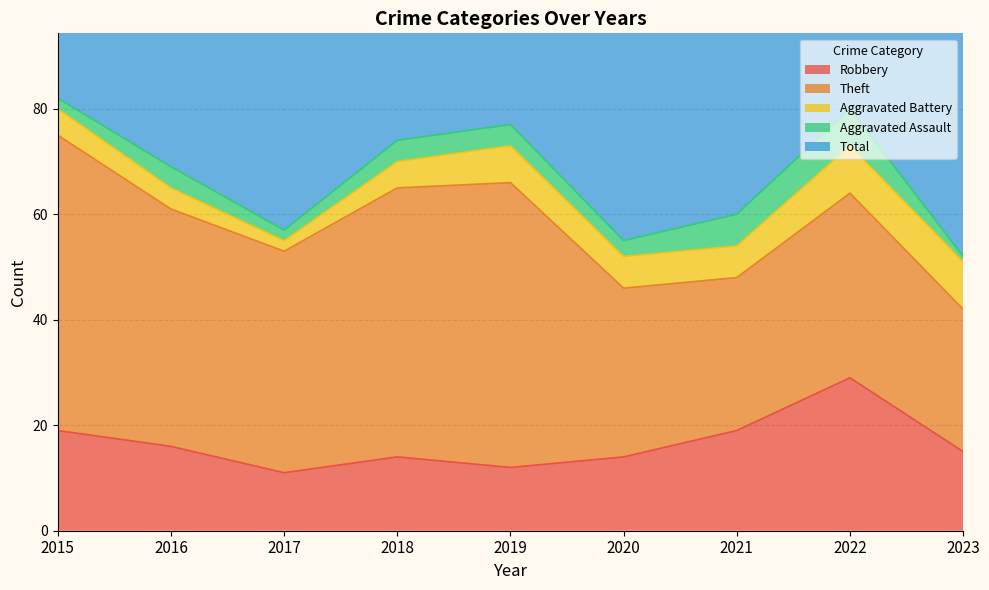

True or false: Total has more than 2 points higher than both neighbors.

False